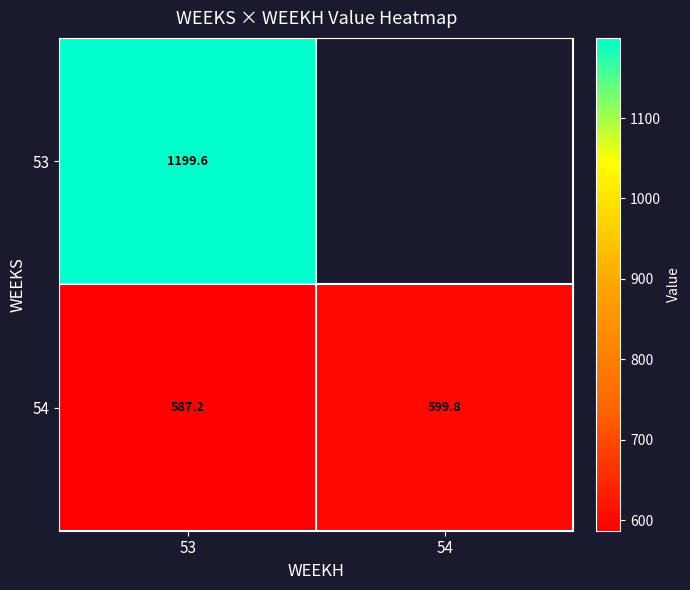

What is the difference between the highest and lowest values at 53?

612.4